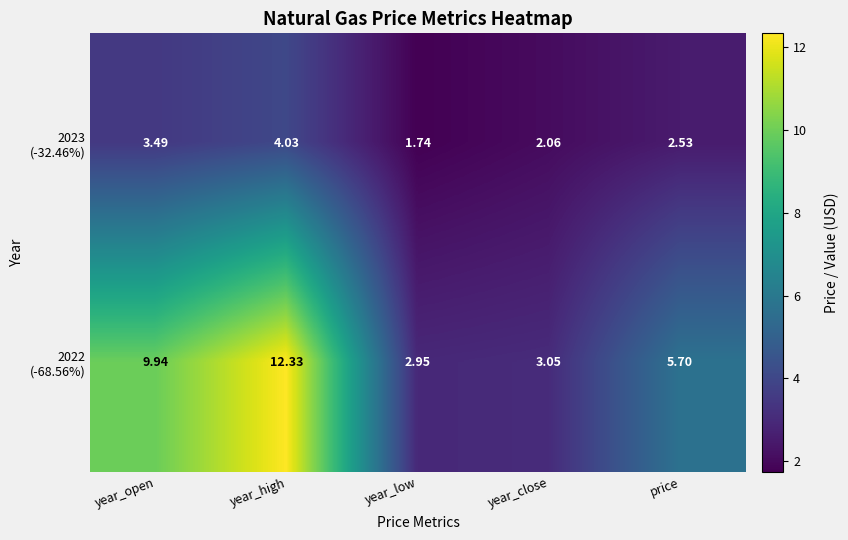

Which category has the lowest value across all series?

year_low